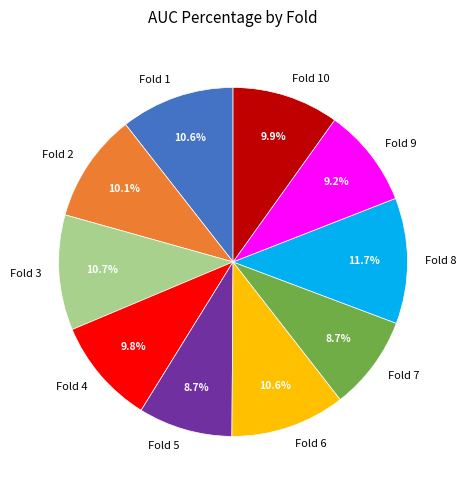

Which slice is the largest?

Fold 8